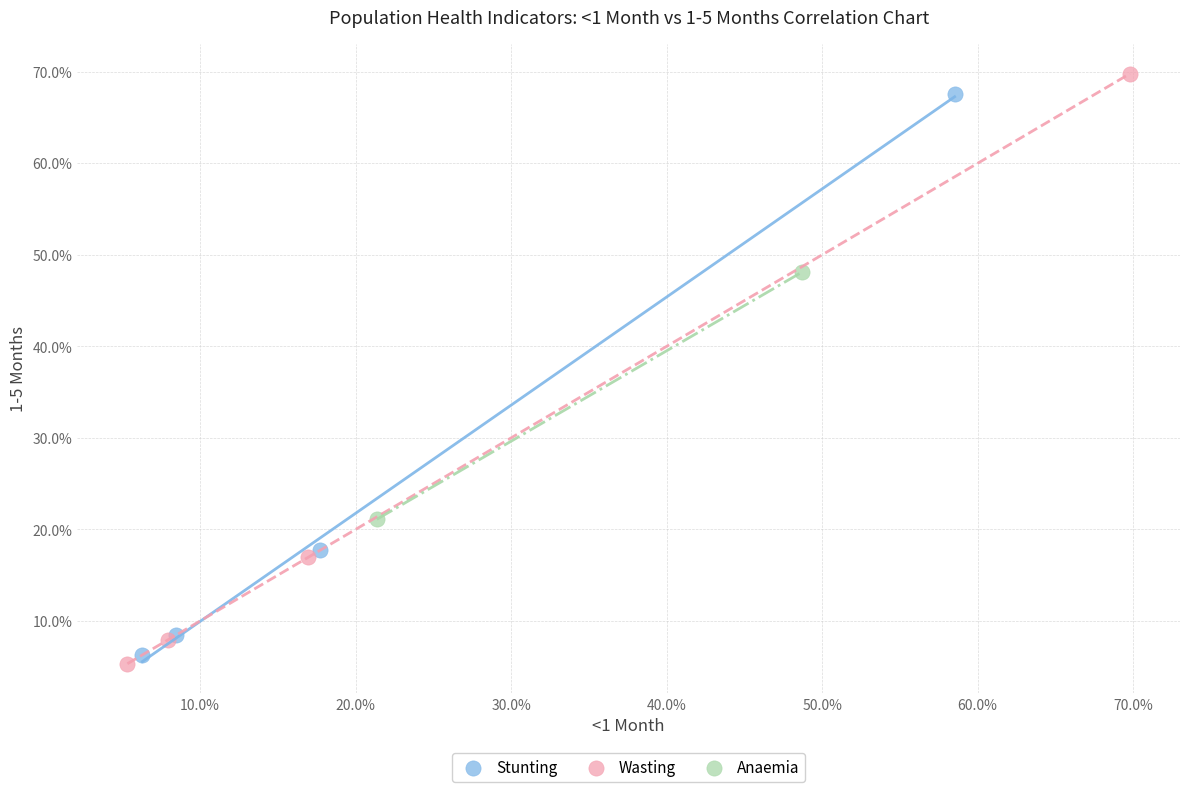

Which series has the widest spread of Y values?

Wasting